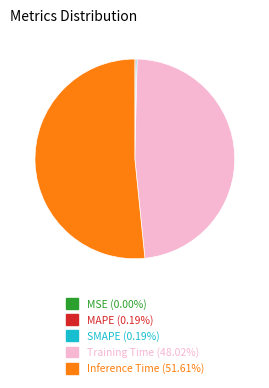

Is there a majority slice in this chart?

Yes